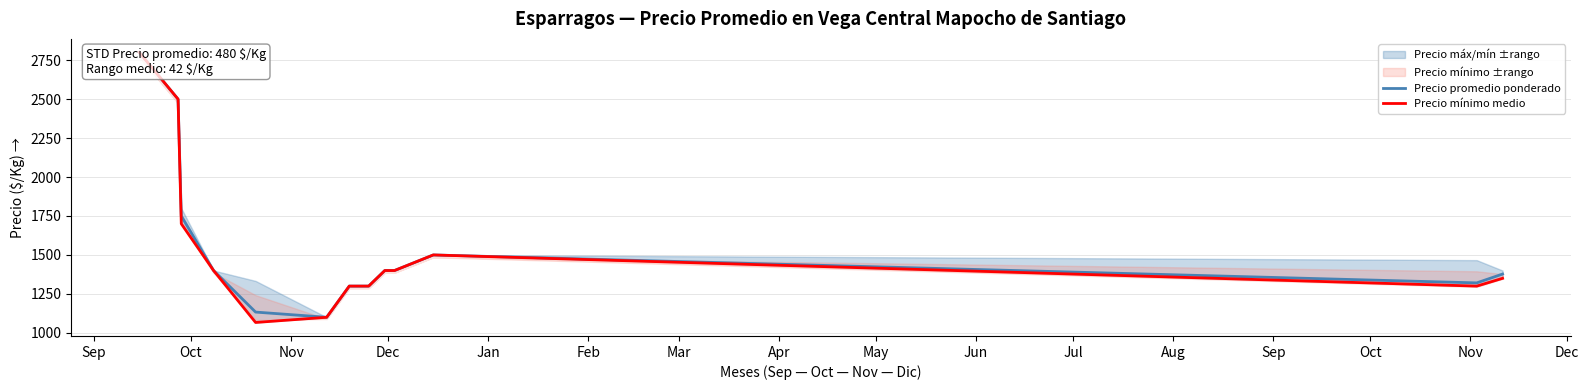

True or false: Precio mínimo medio and Precio promedio ponderado intersect in this chart.

False